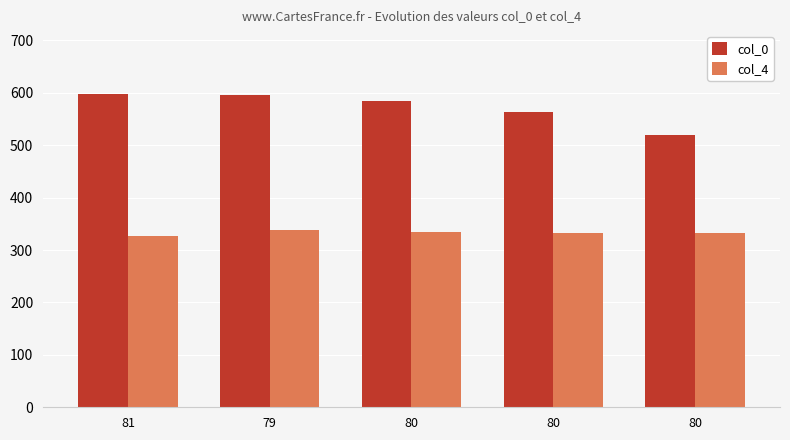

What is the label of the 3rd bar from the right?

80